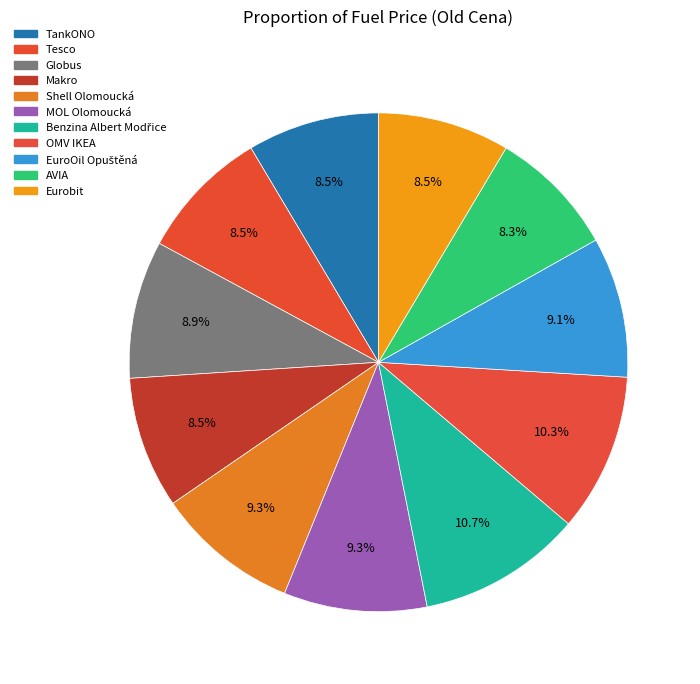

How many segments does this pie chart have?

11